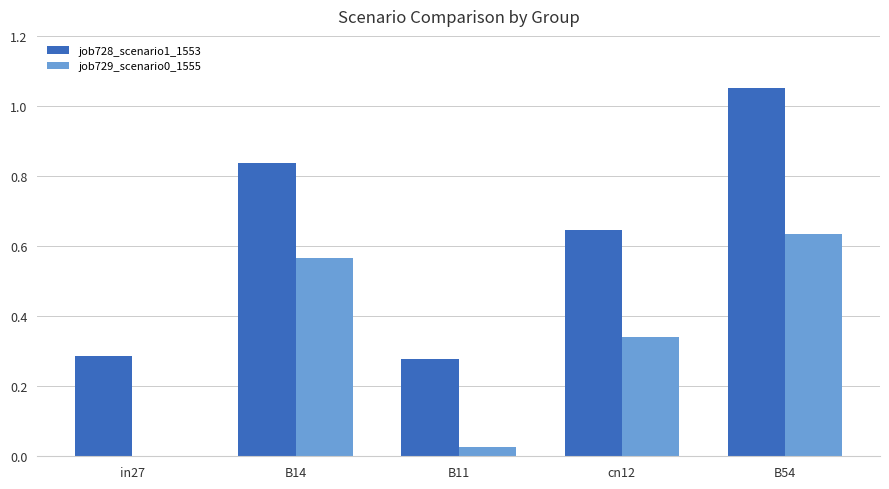

Is the value of job729_scenario0_1555 at B11 greater than the value of job728_scenario1_1553 at B14?

No